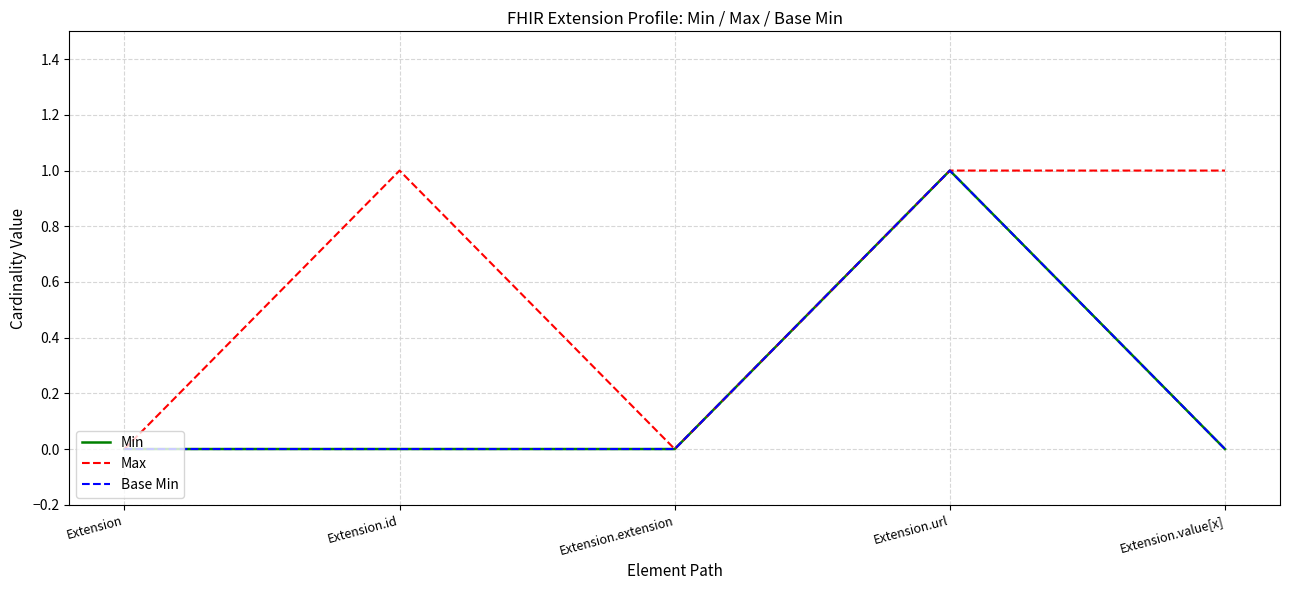

Does the chart have visible grid lines?

Yes